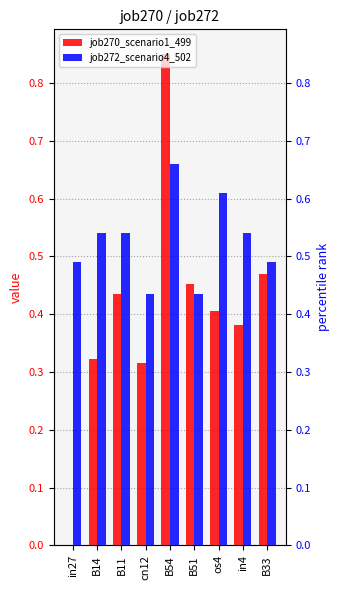

List the series in order of their peak value, highest first.

job270_scenario1_499, job272_scenario4_502